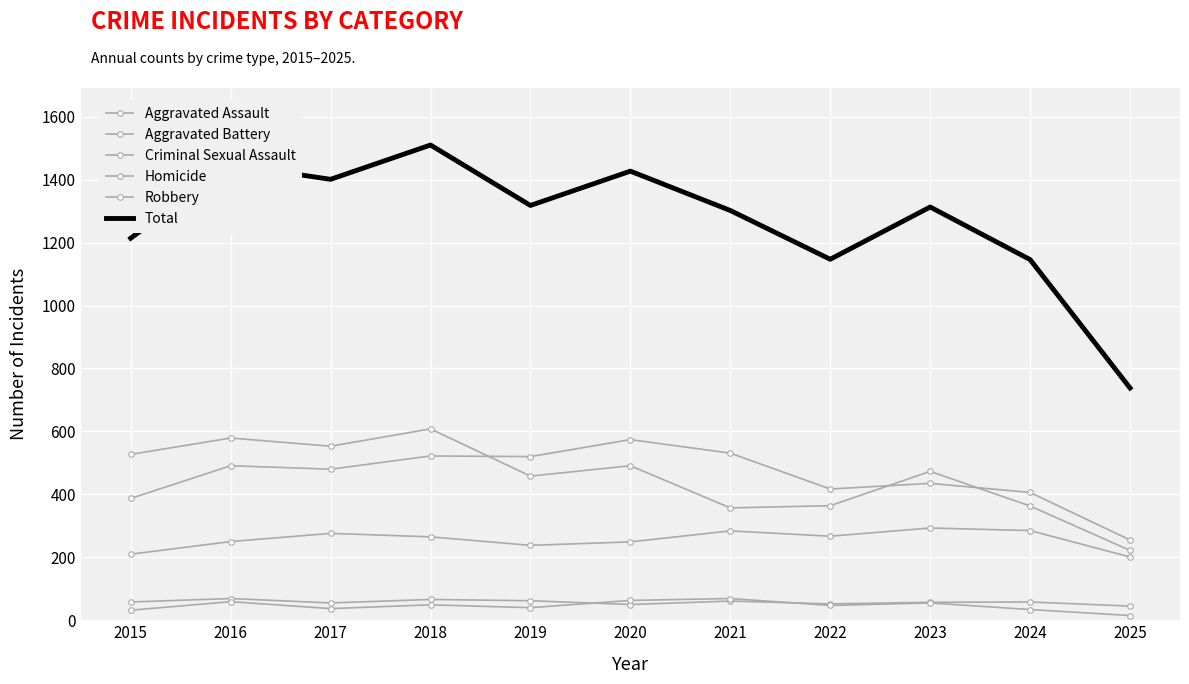

True or false: Homicide and Aggravated Assault cross at least once.

False